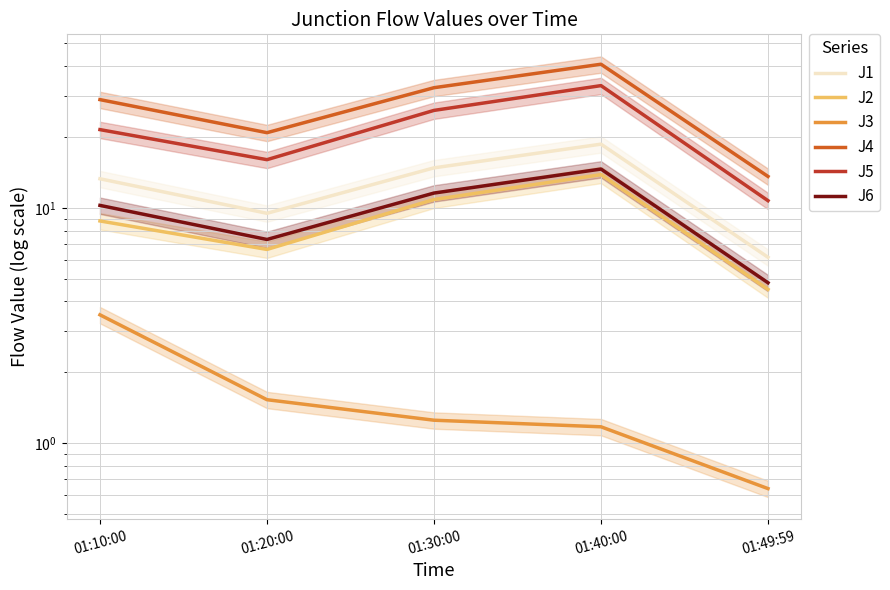

What is the average value of the J1 series?

12.5